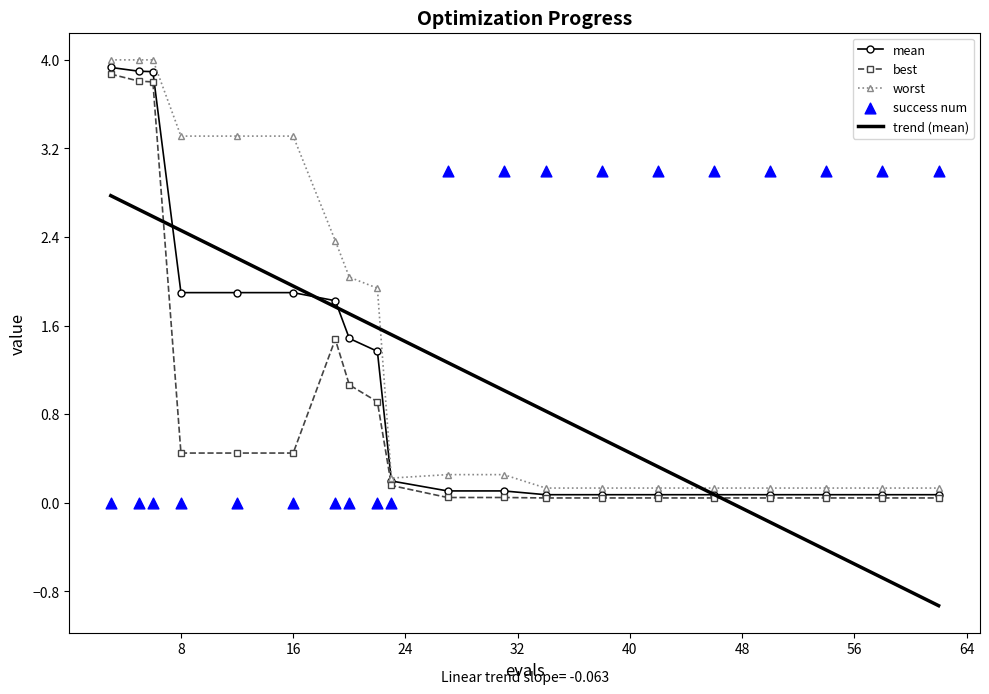

What is the maximum value for mean?

3.9